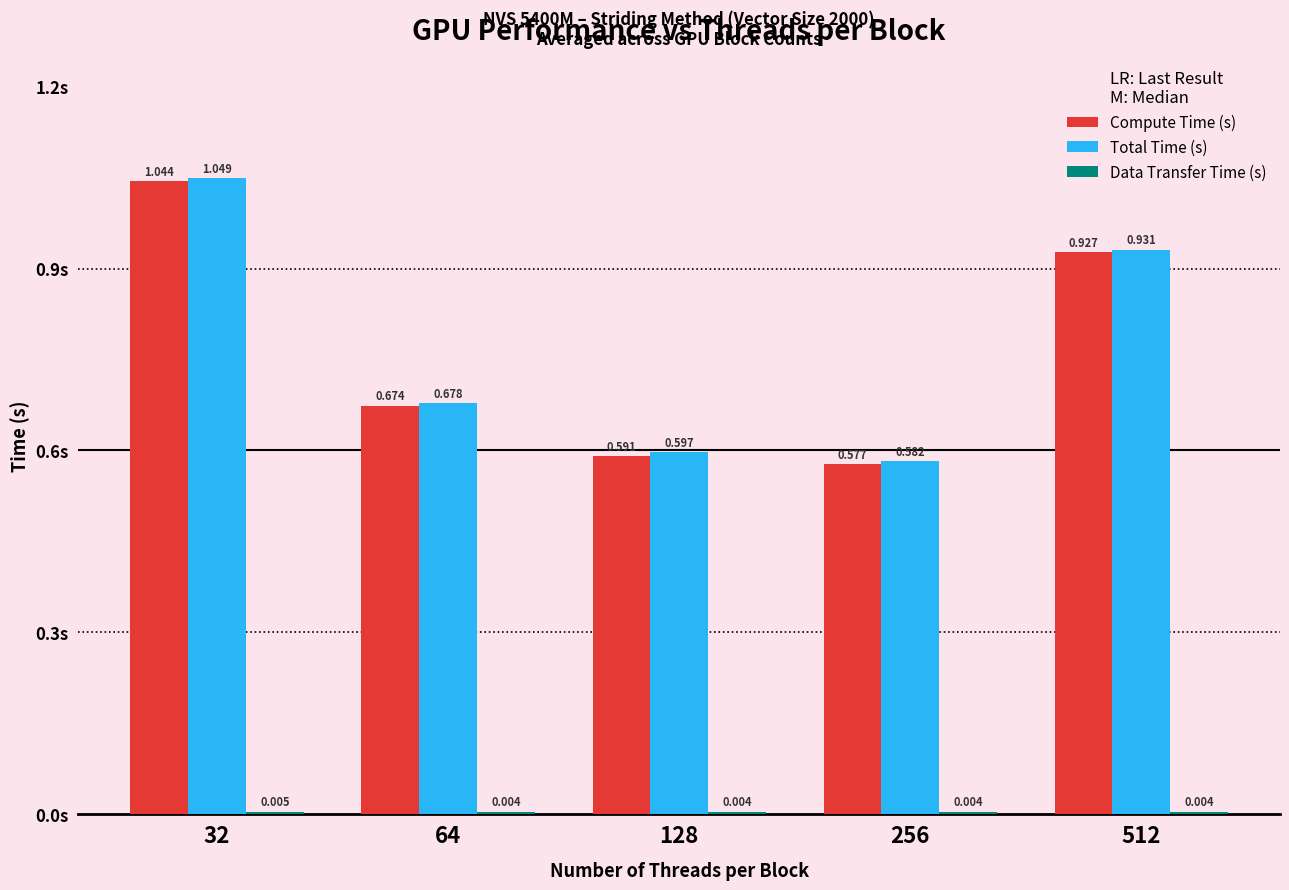

Which series changed the most between 32 and 64?

Total Time (s)